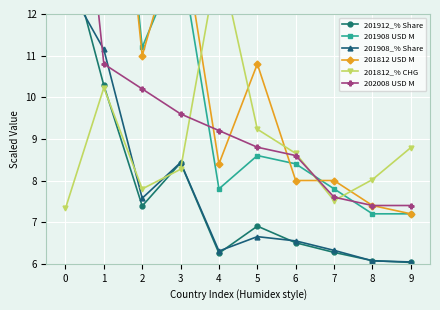

Where is 201912_% Share nearest to the value 9?

3